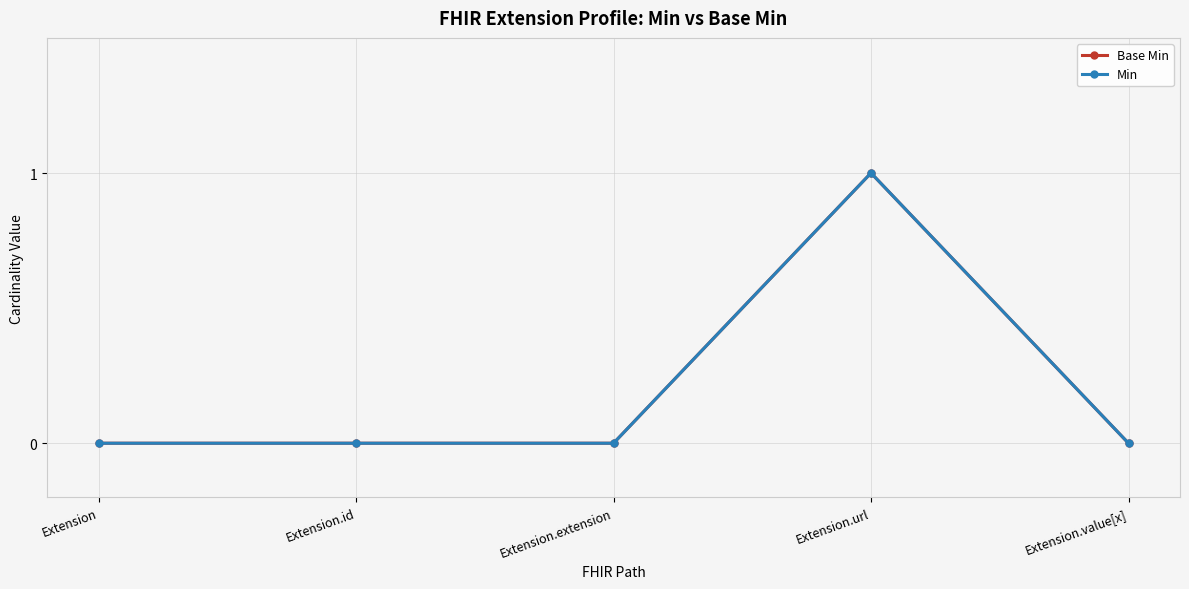

Does the chart have visible grid lines?

Yes